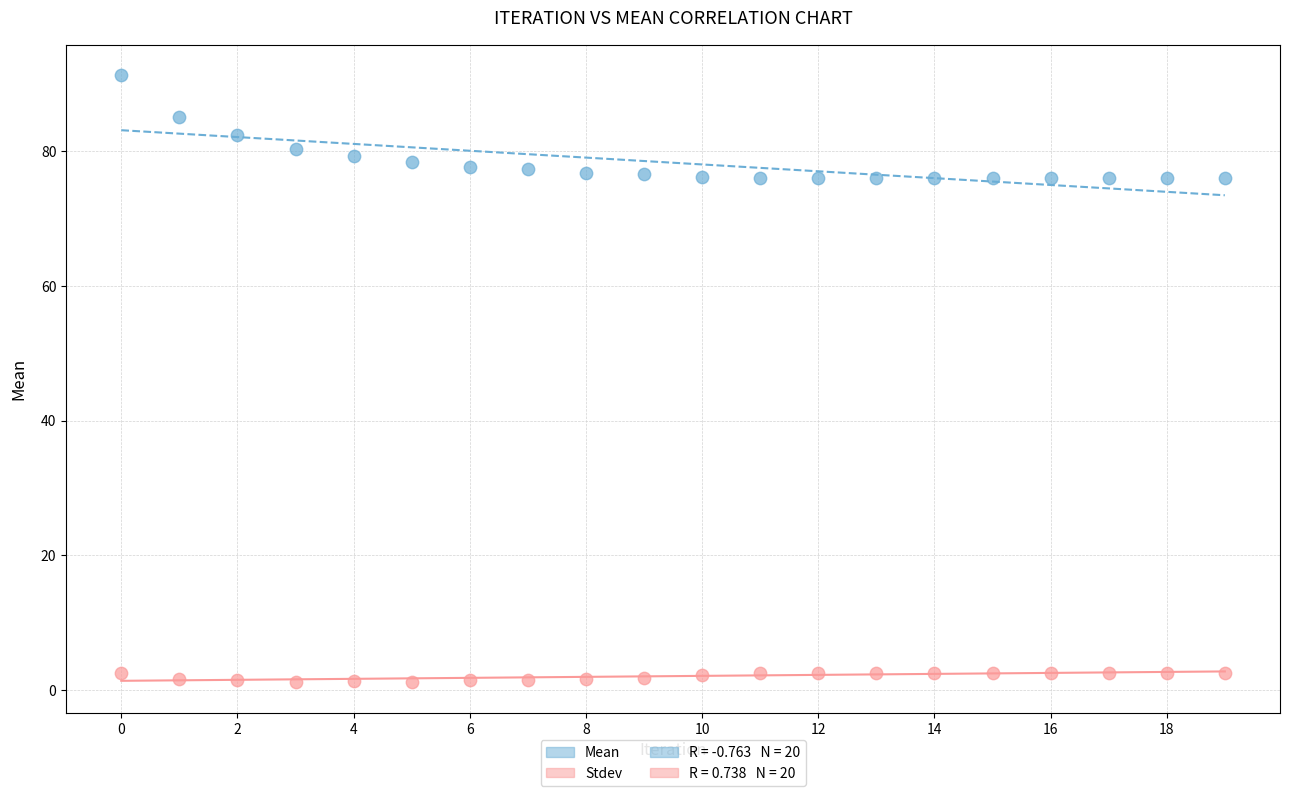

Which series contains the lowest Y value?

Stdev